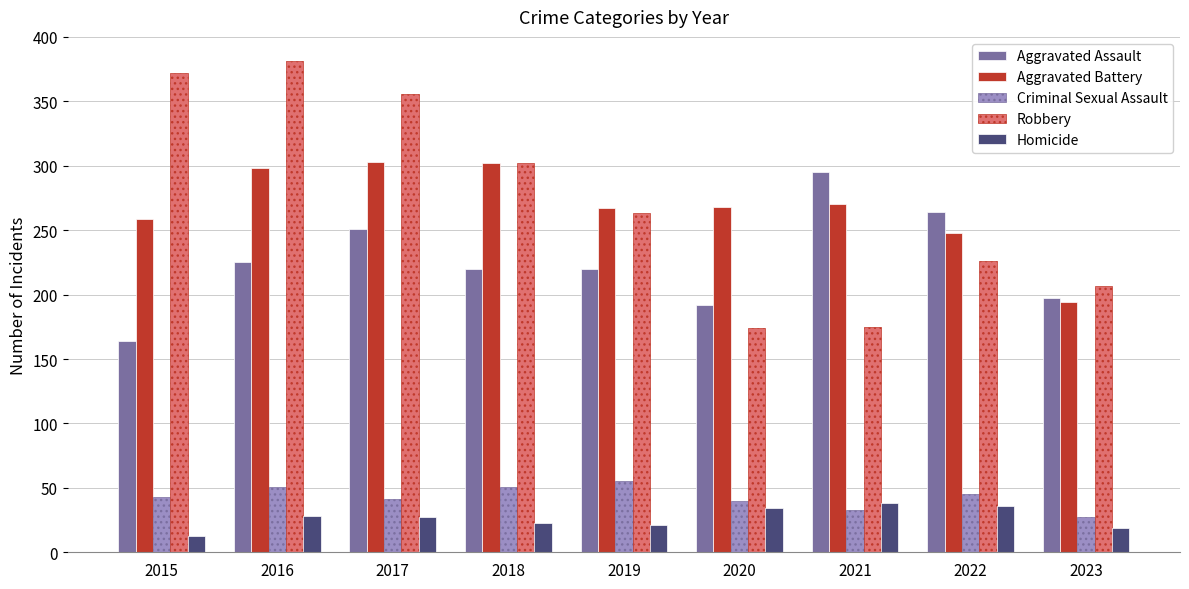

What is the spread (max minus min) of values at 2022?

228